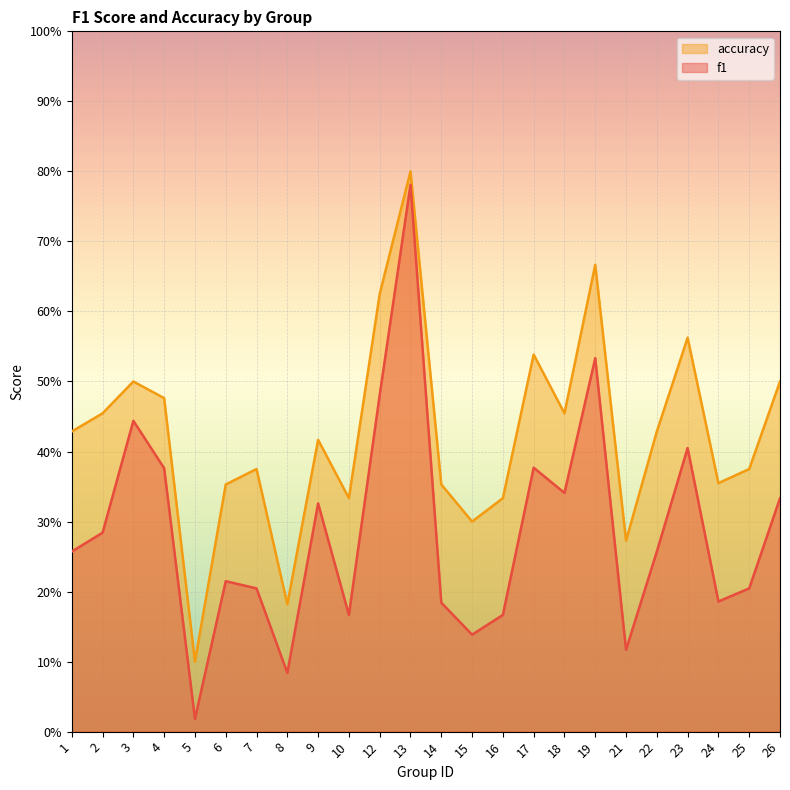

How many interior local peaks does the f1 series have?

7